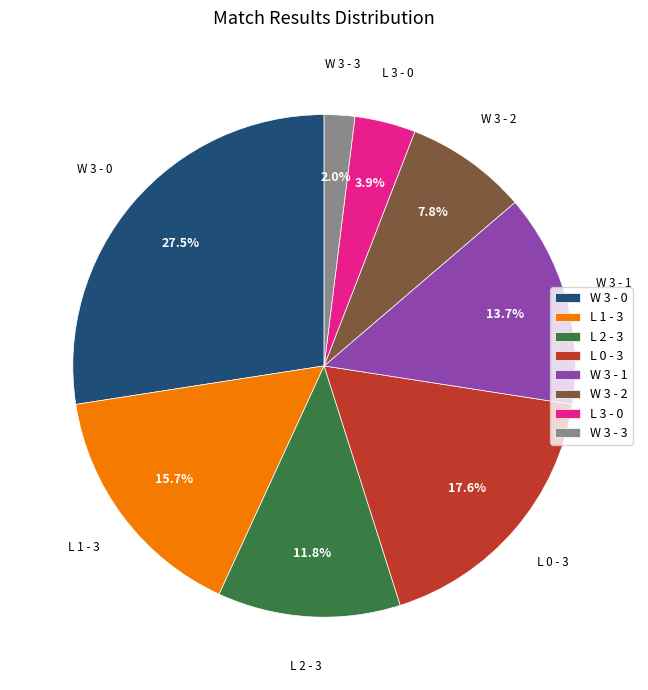

To the nearest percent, what percentage of the pie is L 1 - 3?

16%